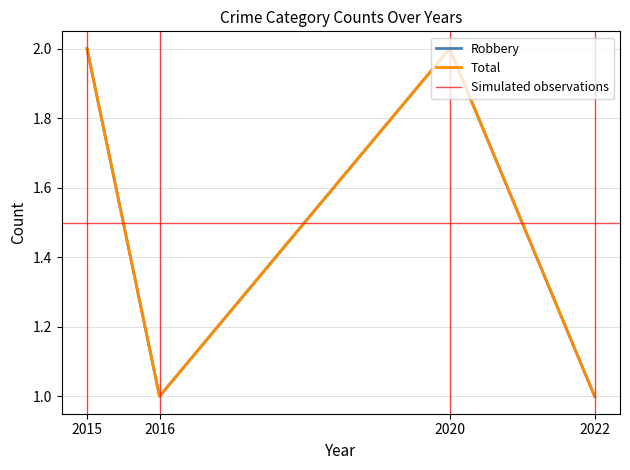

Which has a higher value, 2016 or 2022?

2016